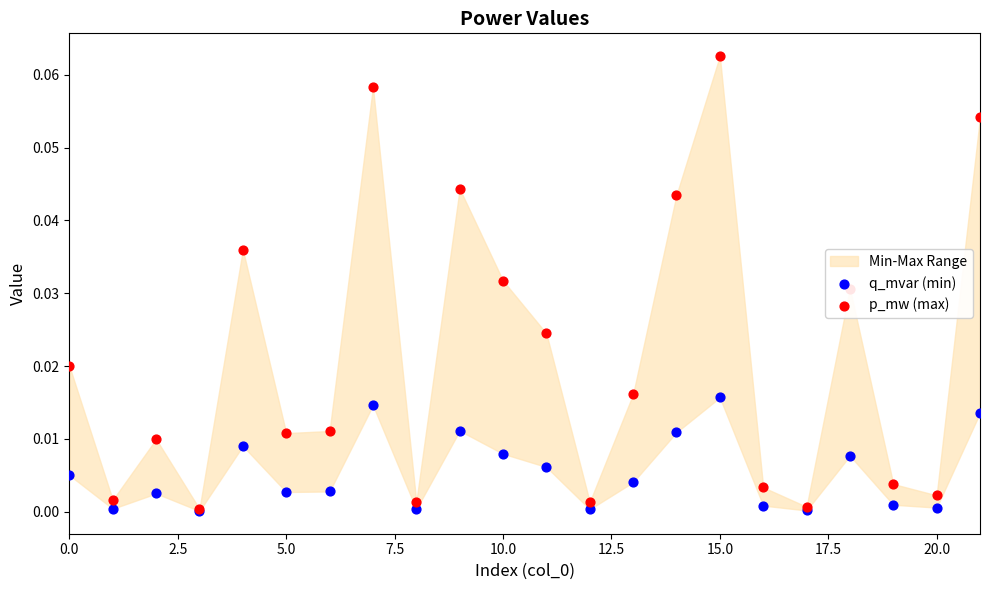

At how many categories does at least one series exceed 0?

22